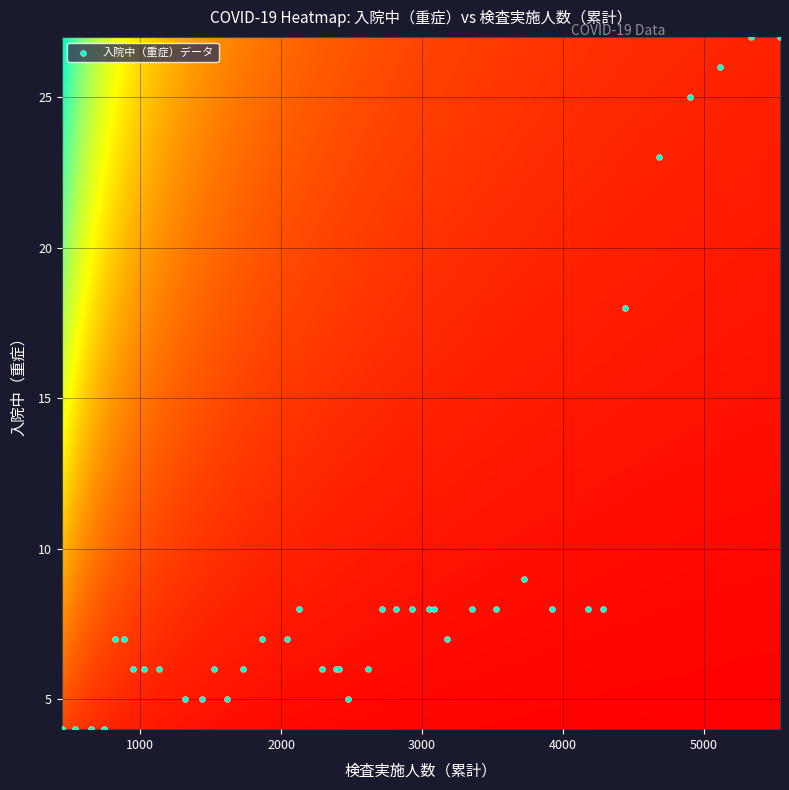

What Y value in the scatter plot is closest to 15?

18